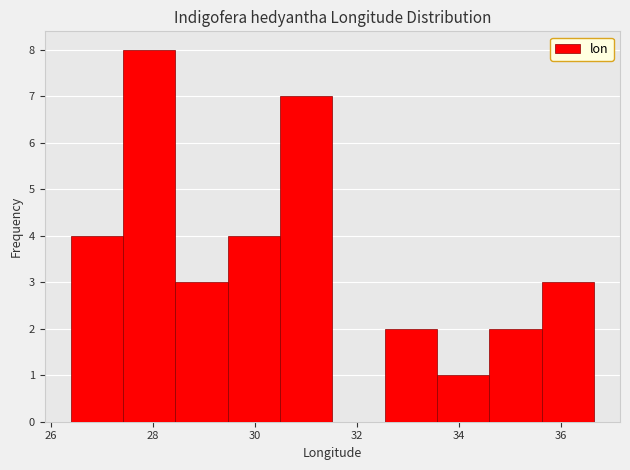

What is the height of the bar covering 33.6 to 34.6 on the x-axis? Neither the bar edges nor the heights are printed on the chart, so give them approximately, as read against the axes.

1